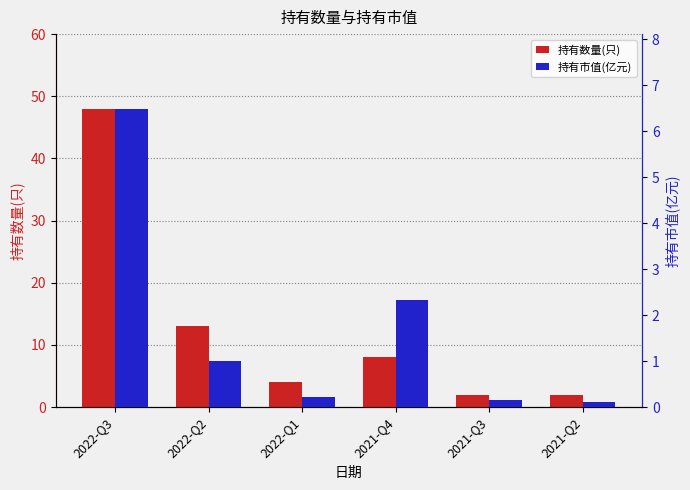

What is the maximum value for 持有市值(亿元)?

6.5